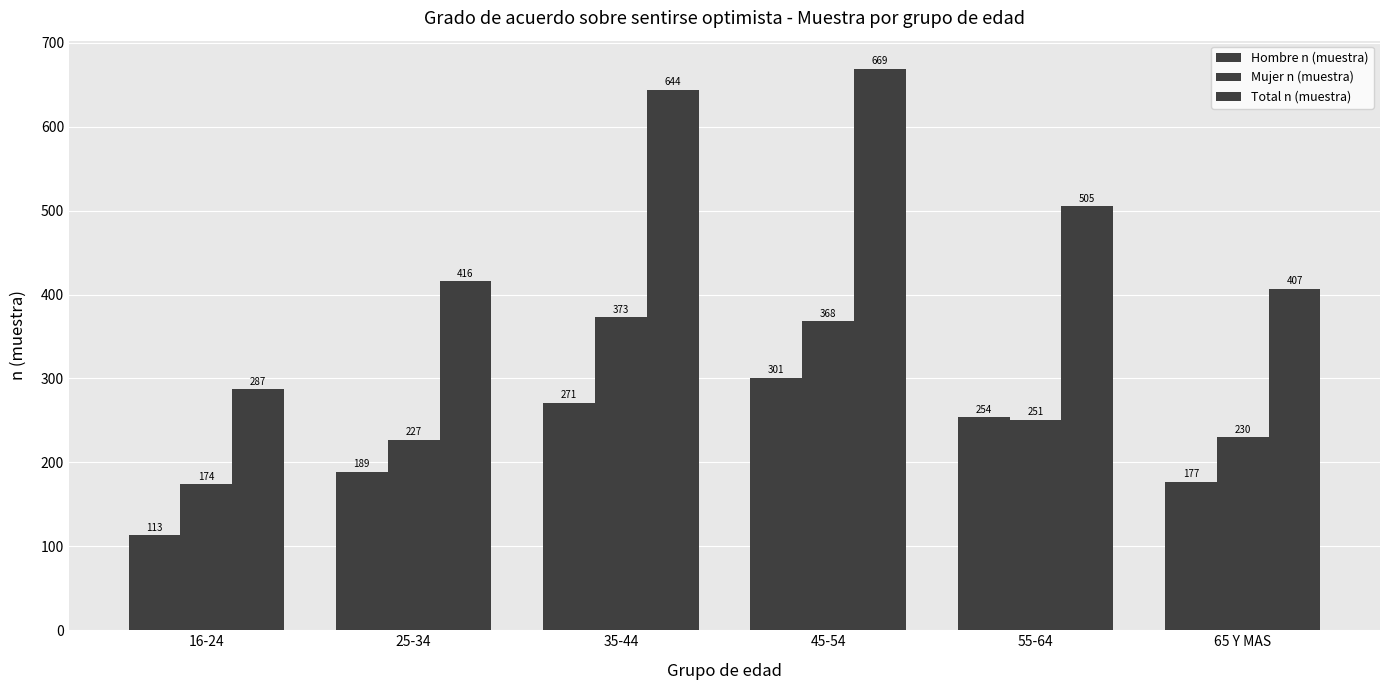

At which category is the sum across all series the highest?

45-54